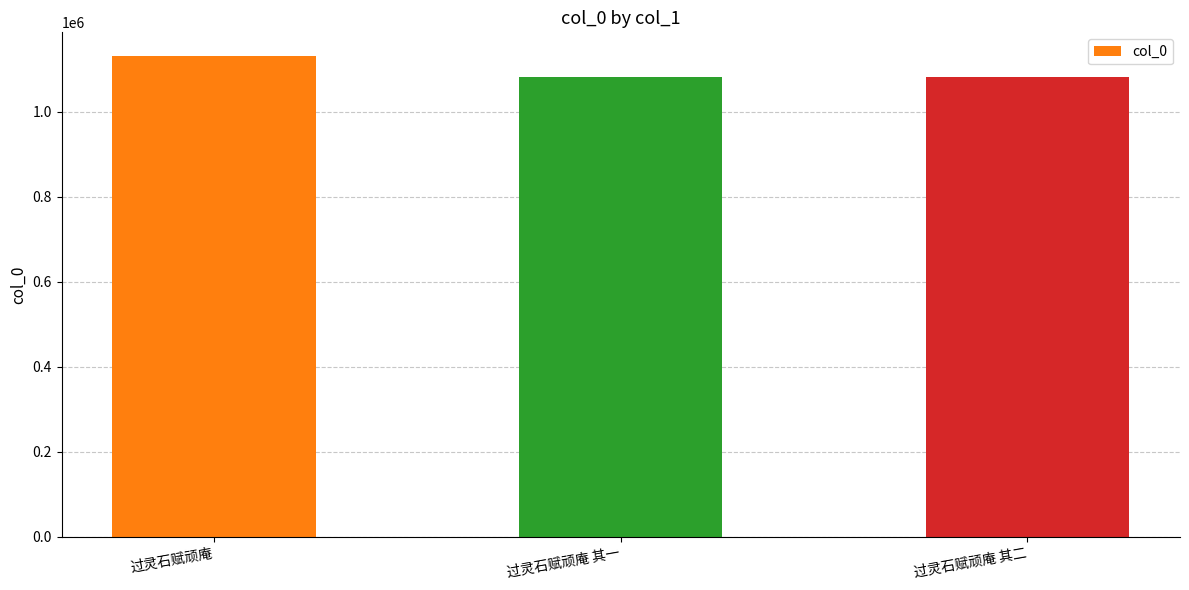

What value does the data have at 过灵石赋顽庵 其二, to the nearest 50?

1082600